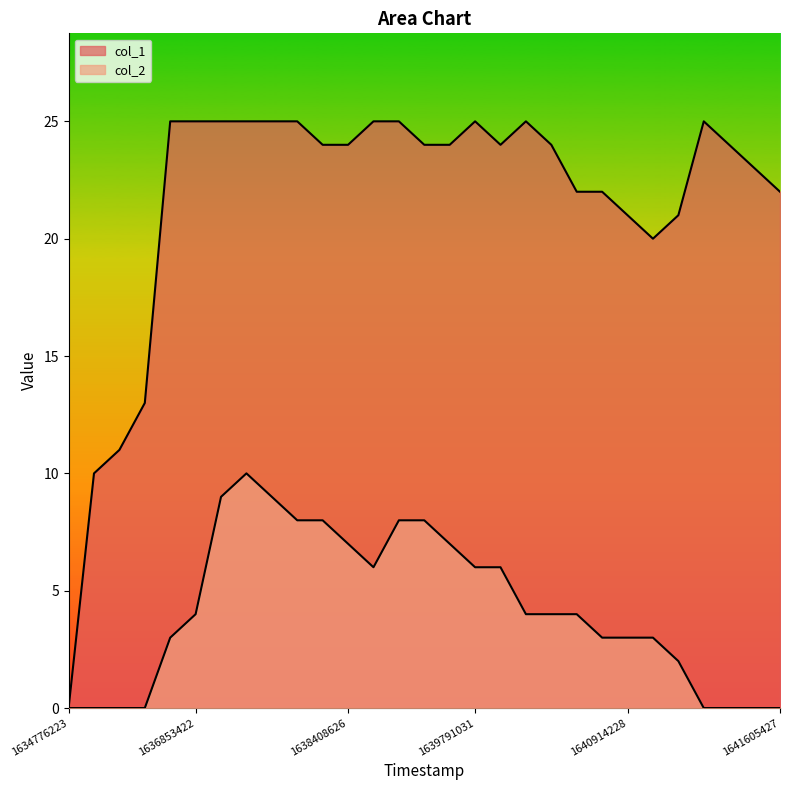

Where is the first local maximum for col_2?

1637112626